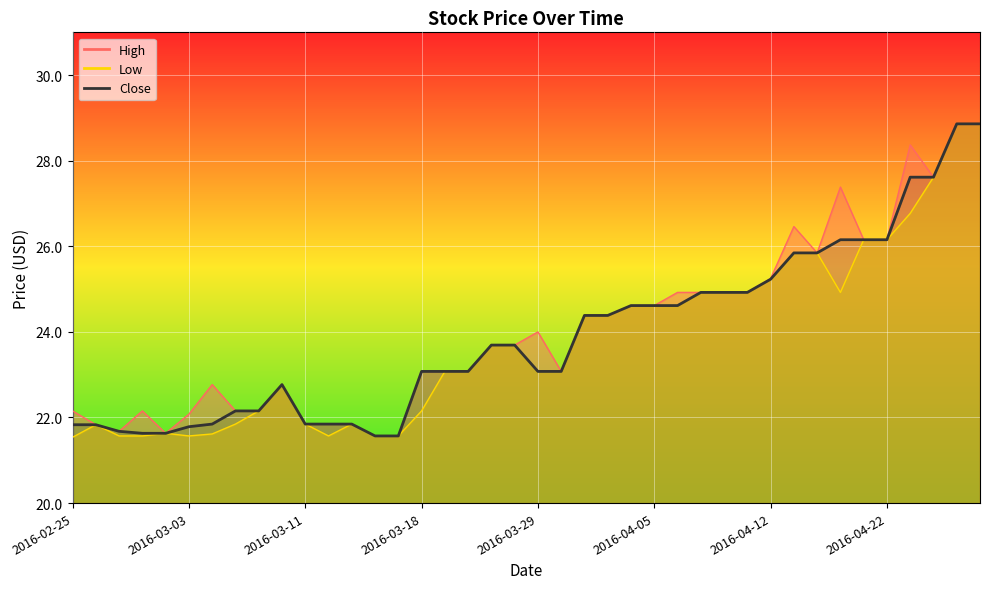

Count the number of values greater than 23.

25